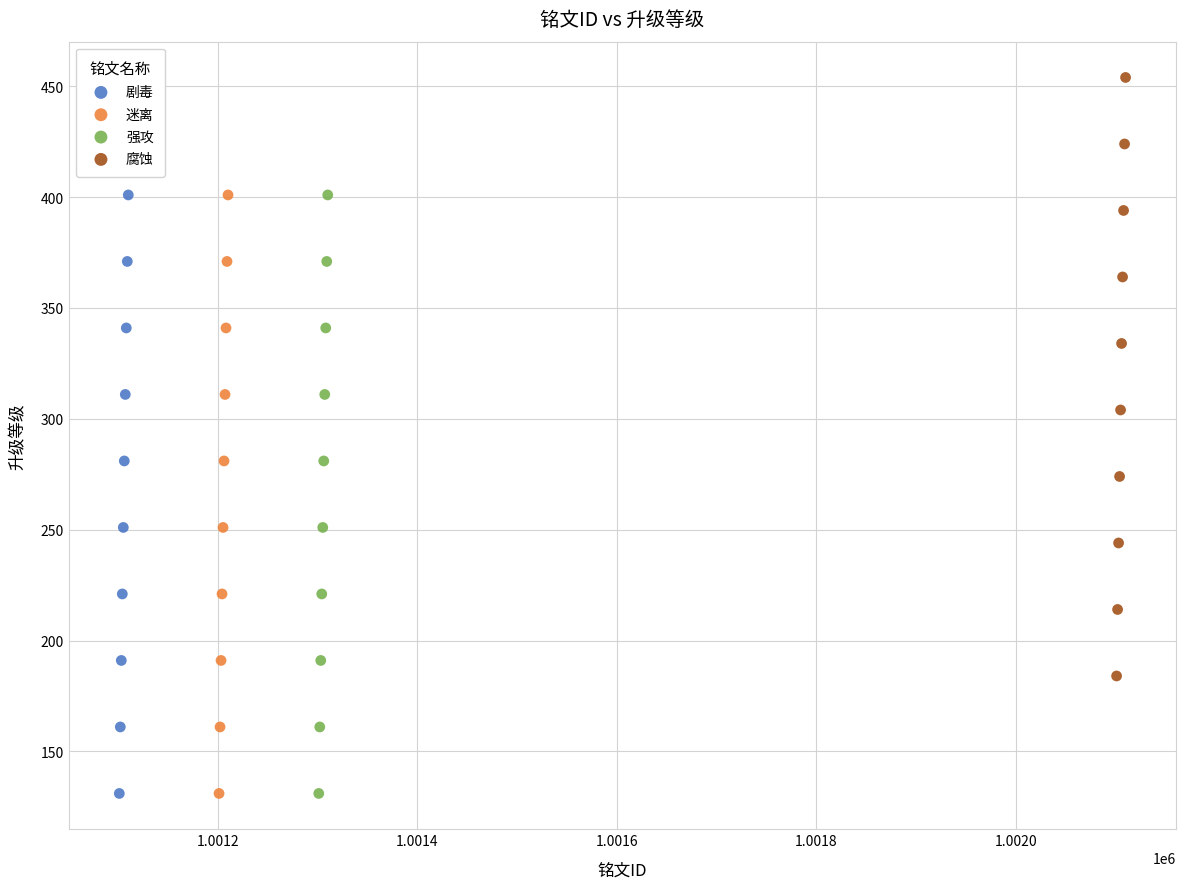

Which series reaches the maximum Y coordinate?

腐蚀